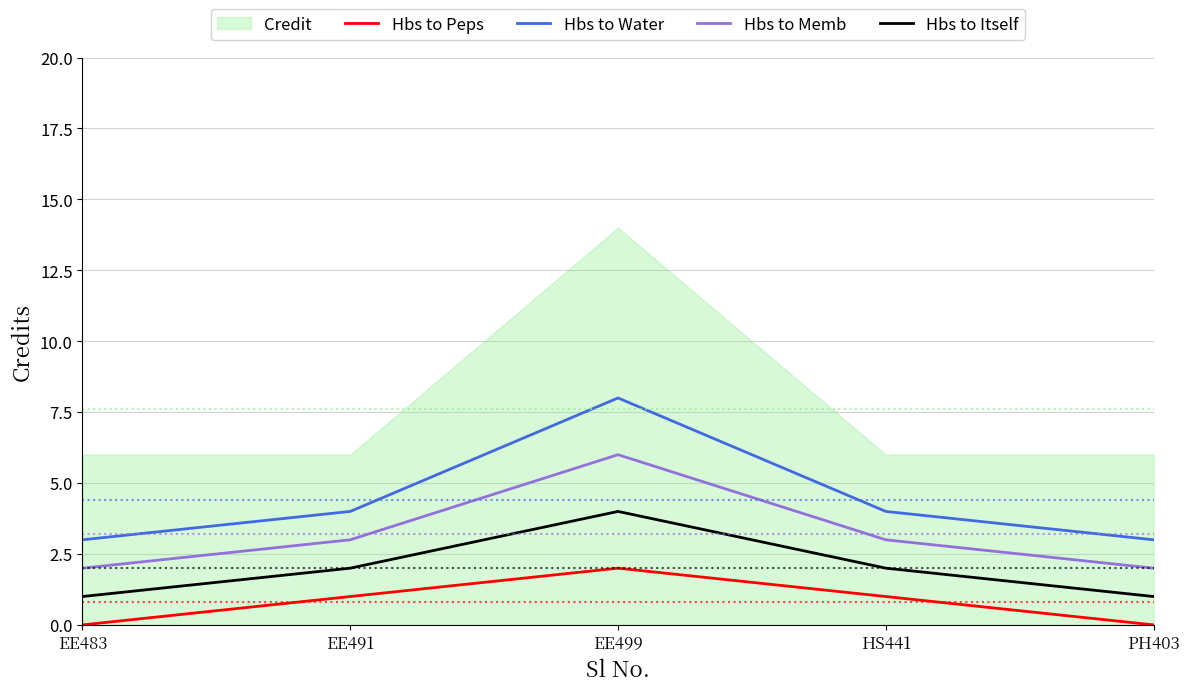

What is the label of the 5th point from the left?

PH403